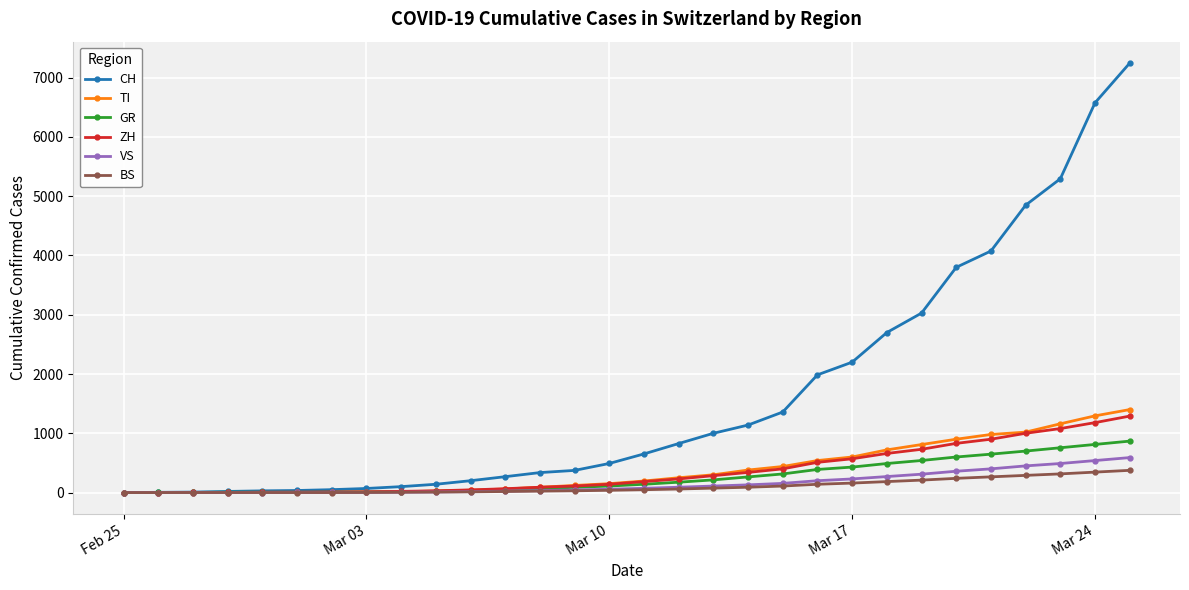

What is the highest value of the ZH series?

1290